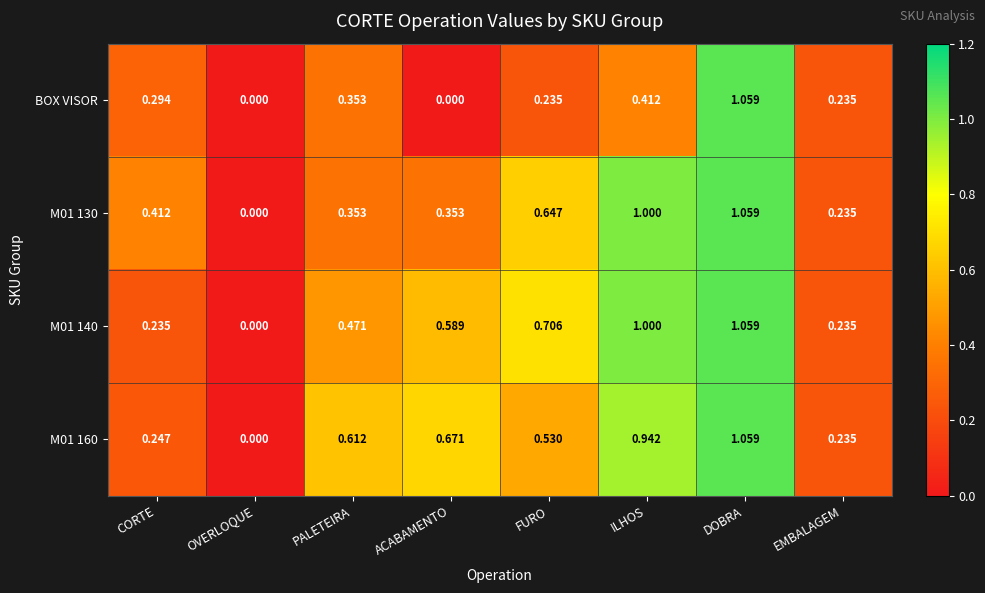

Between ILHOS and DOBRA, which series saw the biggest shift?

BOX VISOR